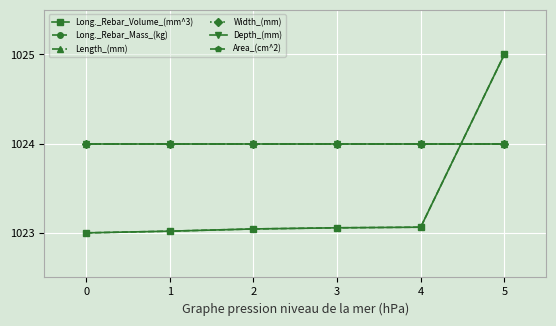

Reading left to right, what are all the values shown in this chart?

Long._Rebar_Volume_(mm^3): 1023.0	1023.0	1023.0	1023.1	1023.1	1025.0
Long._Rebar_Mass_(kg): 1023.0	1023.0	1023.0	1023.1	1023.1	1025.0
Length_(mm): 1024.0	1024.0	1024.0	1024.0	1024.0	1024.0
Width_(mm): 1024.0	1024.0	1024.0	1024.0	1024.0	1024.0
Depth_(mm): 1024.0	1024.0	1024.0	1024.0	1024.0	1024.0
Area_(cm^2): 1024.0	1024.0	1024.0	1024.0	1024.0	1024.0